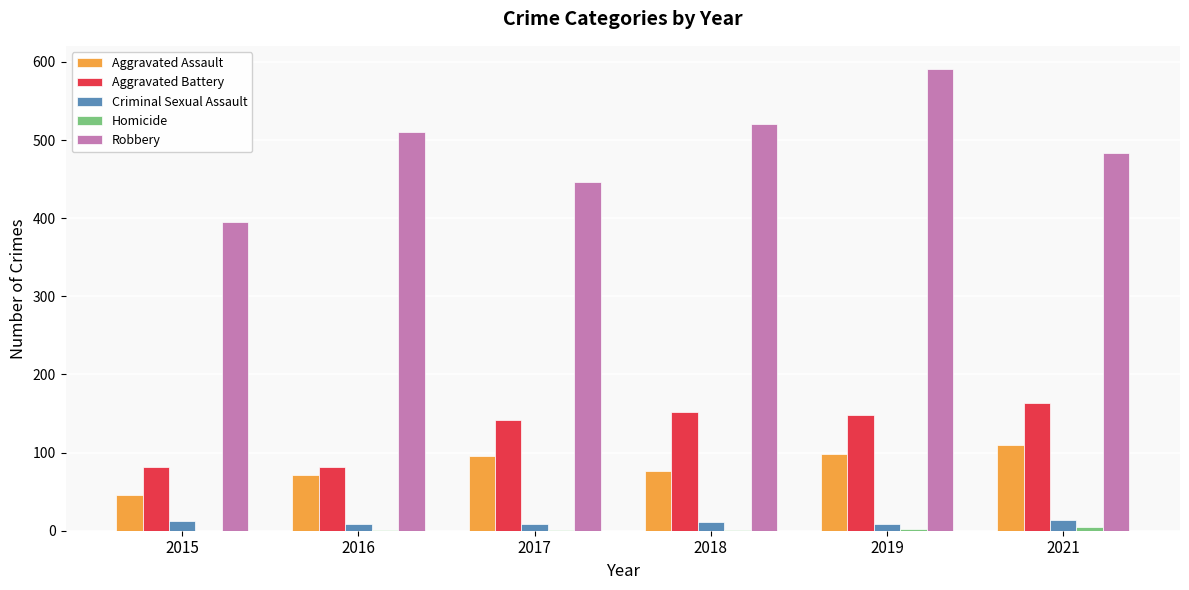

How many series are shown in this chart?

5